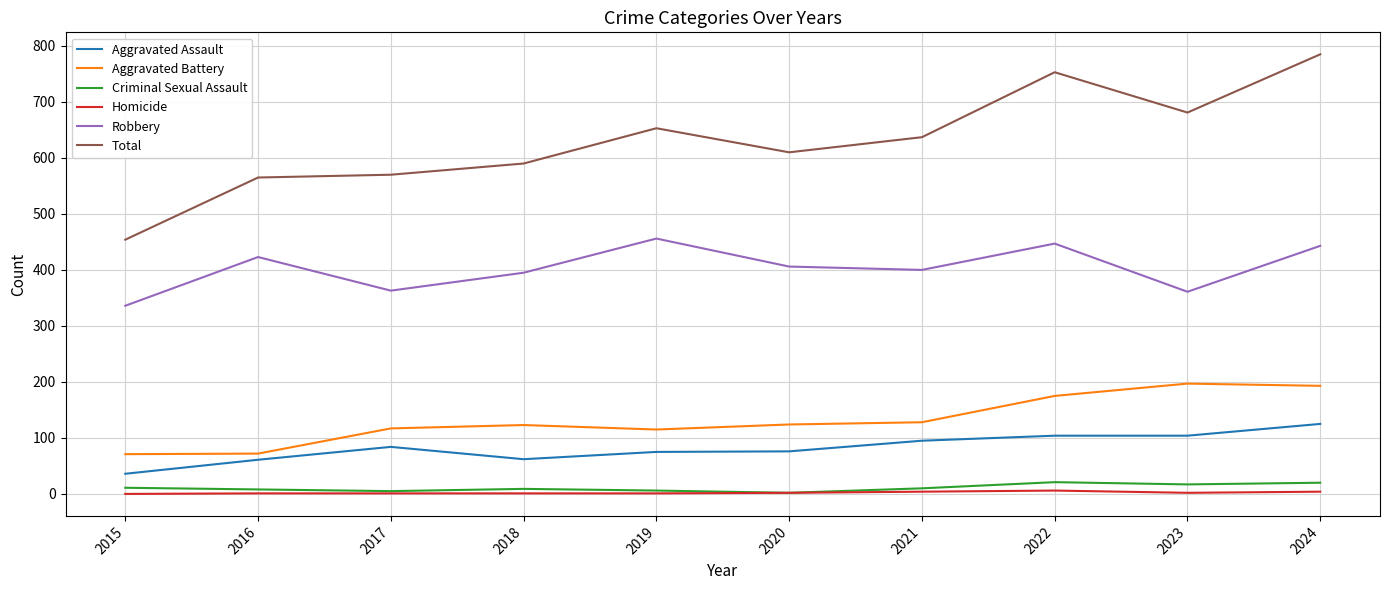

Between 2020 and 2024, which series saw the biggest shift?

Total